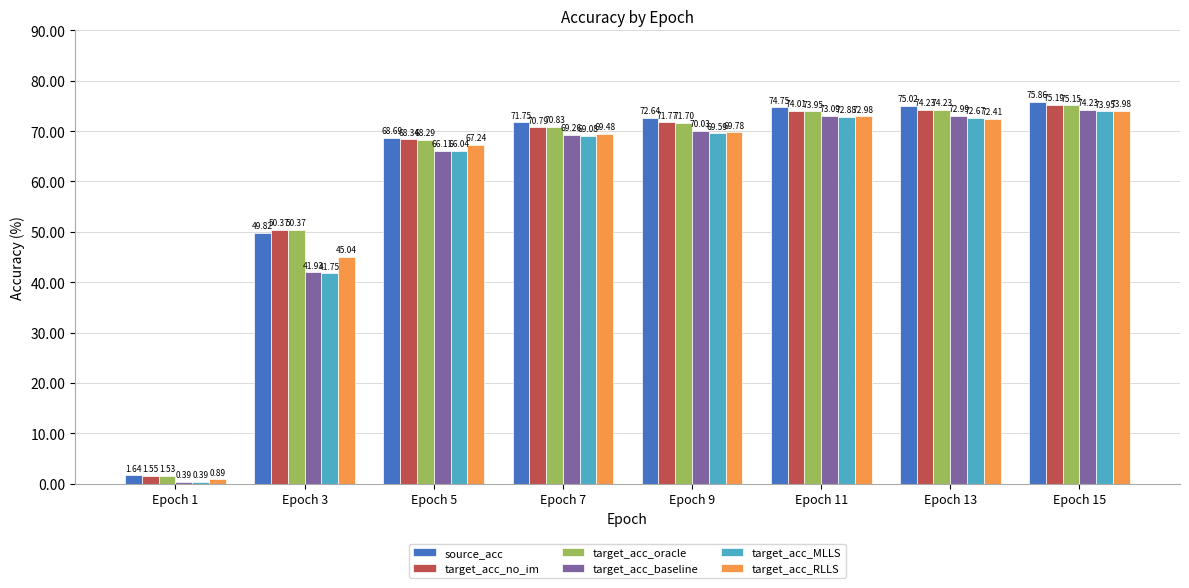

Does the chart contain any negative values?

No